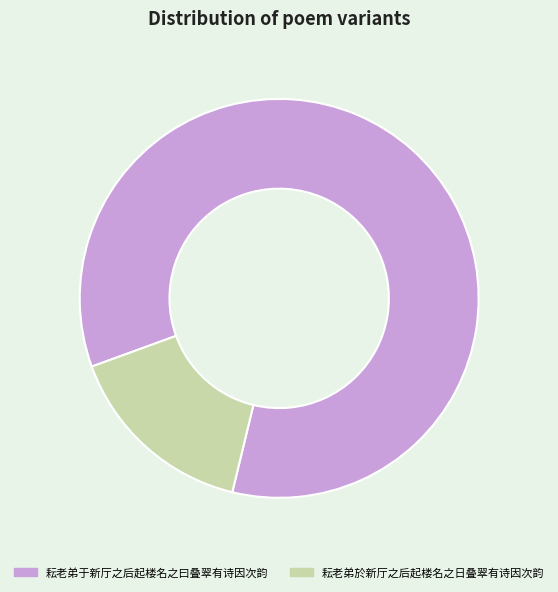

Do 耘老弟于新厅之后起楼名之曰叠翠有诗因次韵 and 耘老弟於新厅之后起楼名之日叠翠有诗因次韵 together represent more than half of the pie?

Yes